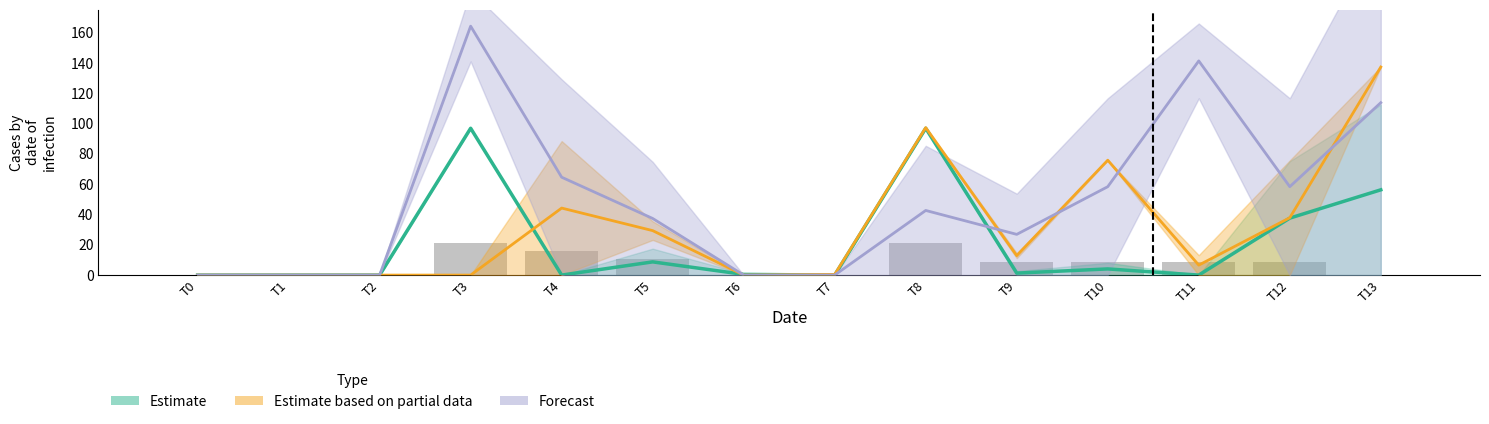

At which label is the value closest to 10?

T5